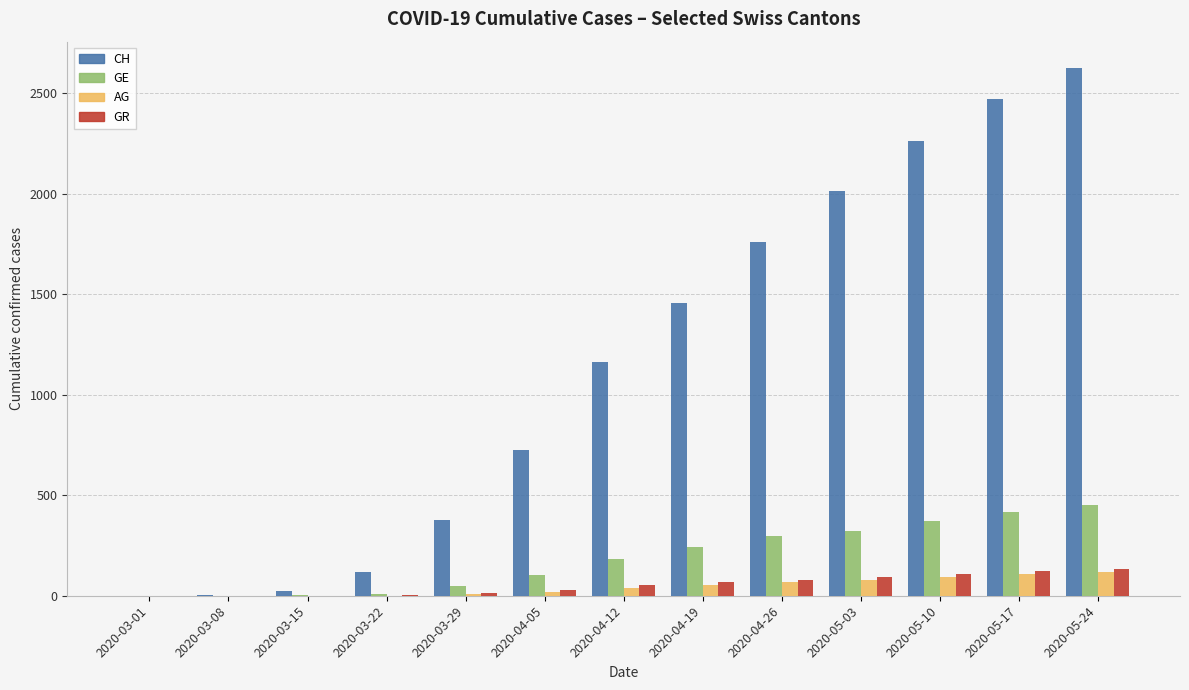

How many distinct data groups are displayed?

4